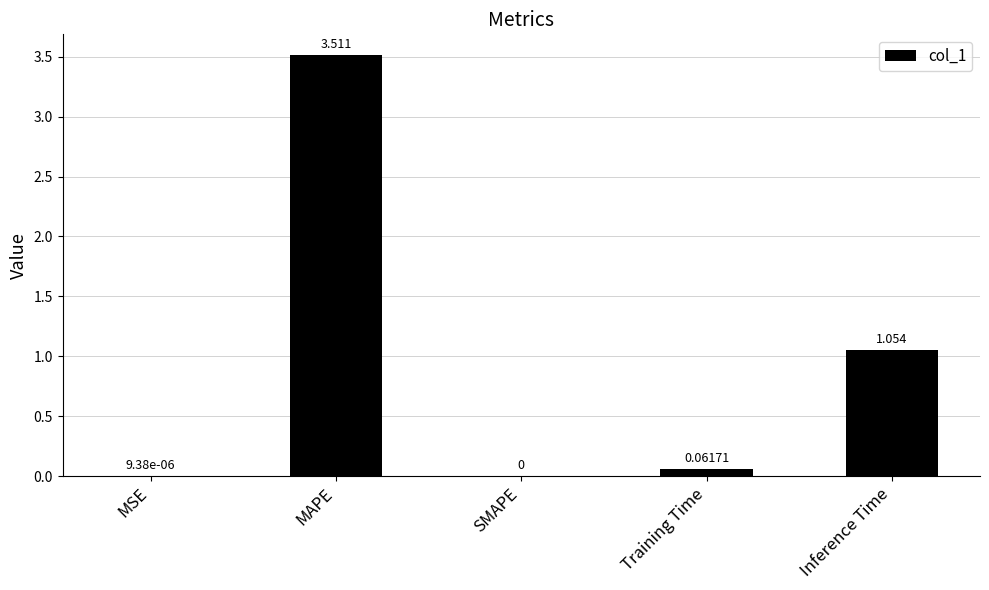

Which has a higher value, MSE or MAPE?

MAPE